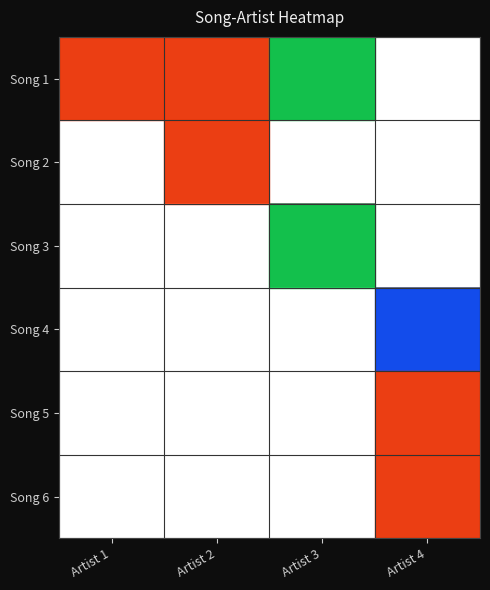

Which has a higher value, Artist 3 or Artist 1?

Artist 3